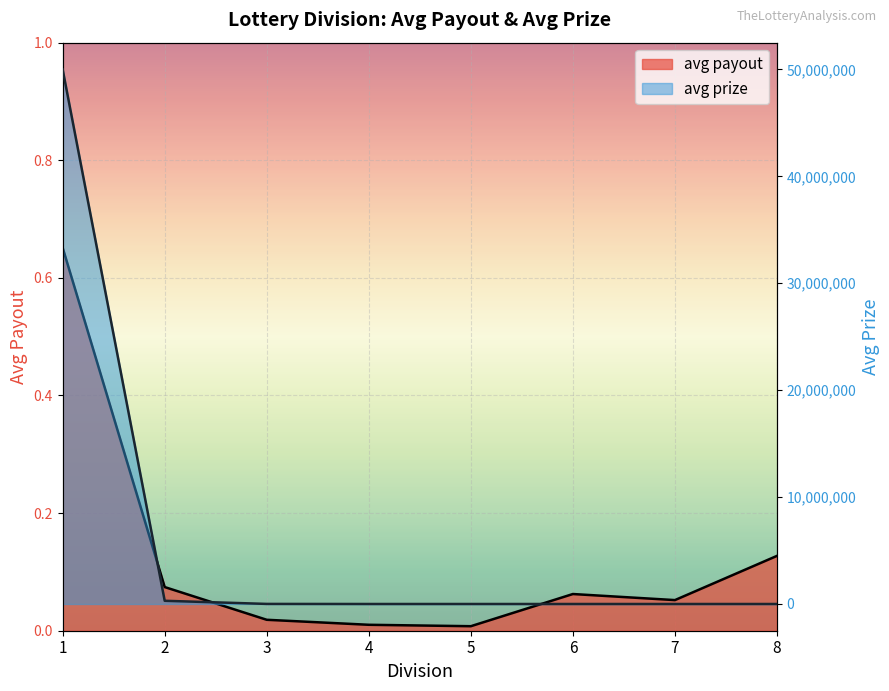

List the series in order of their peak value, highest first.

avg prize, avg payout